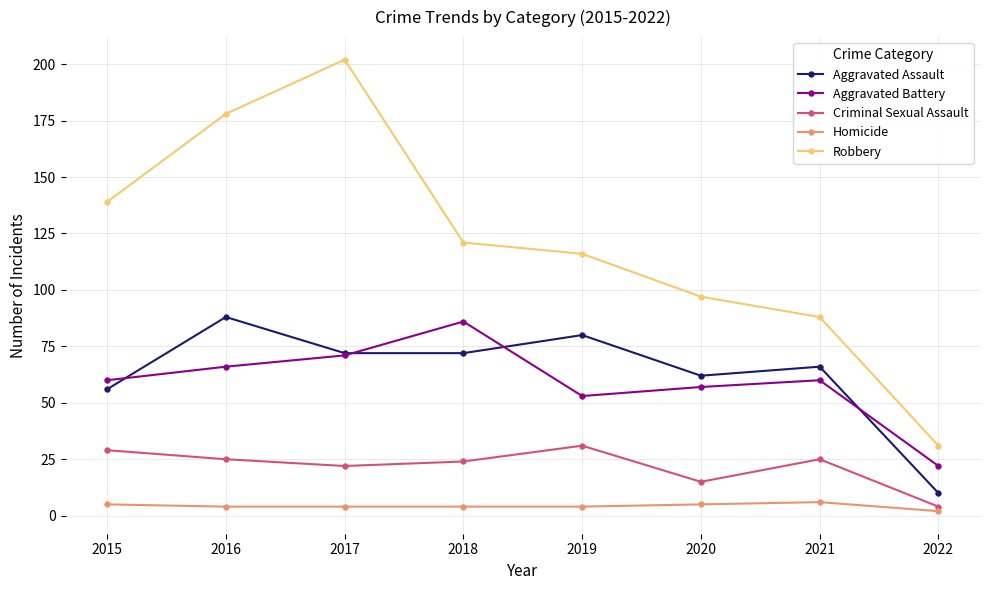

At which category does Aggravated Assault reach its first local peak?

2016